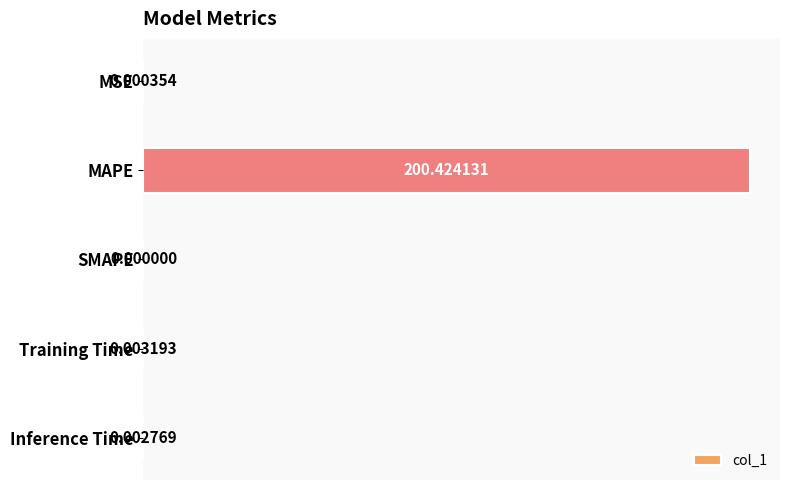

At which label is the value closest to 100?

Training Time